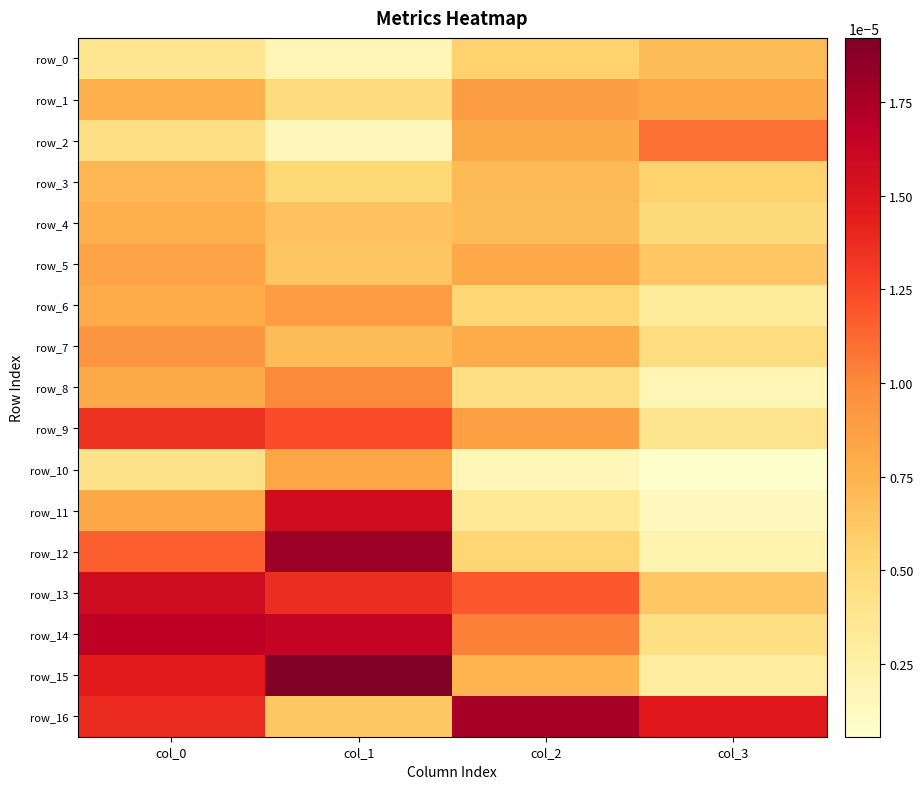

At which label is row_14 closest to 0?

col_3